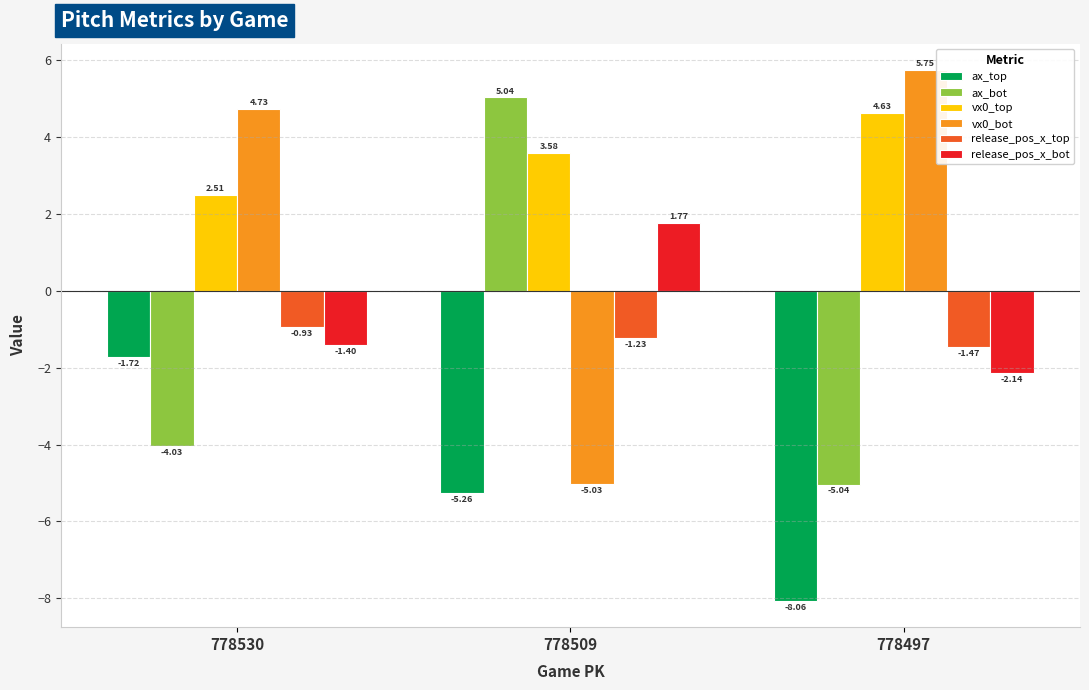

The ax_bot series shows -1.3 at 778497. True or false?

False